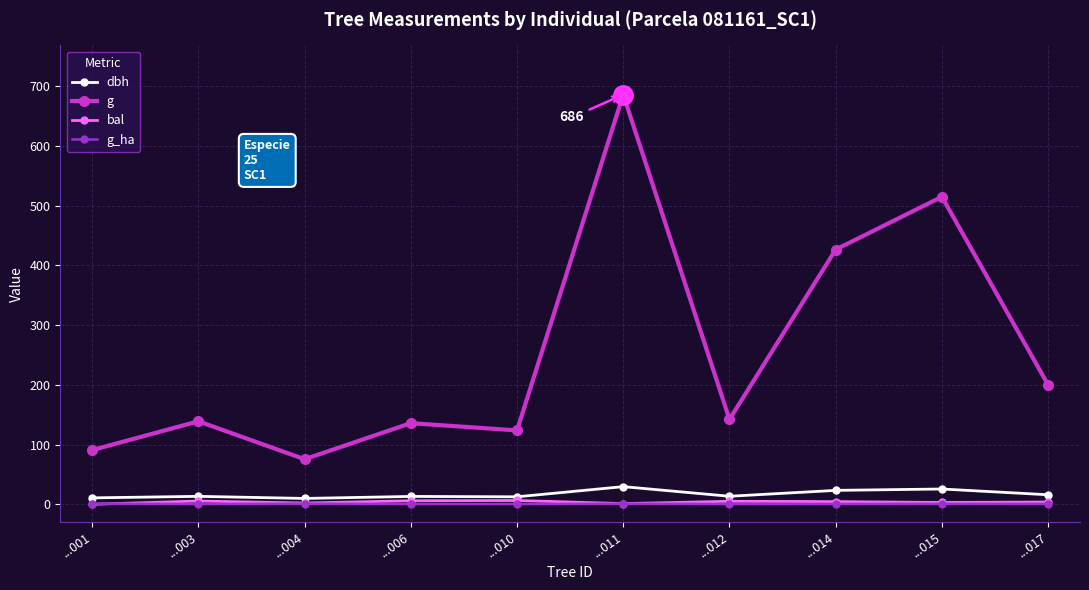

What is the maximum value shown in the chart?

685.8